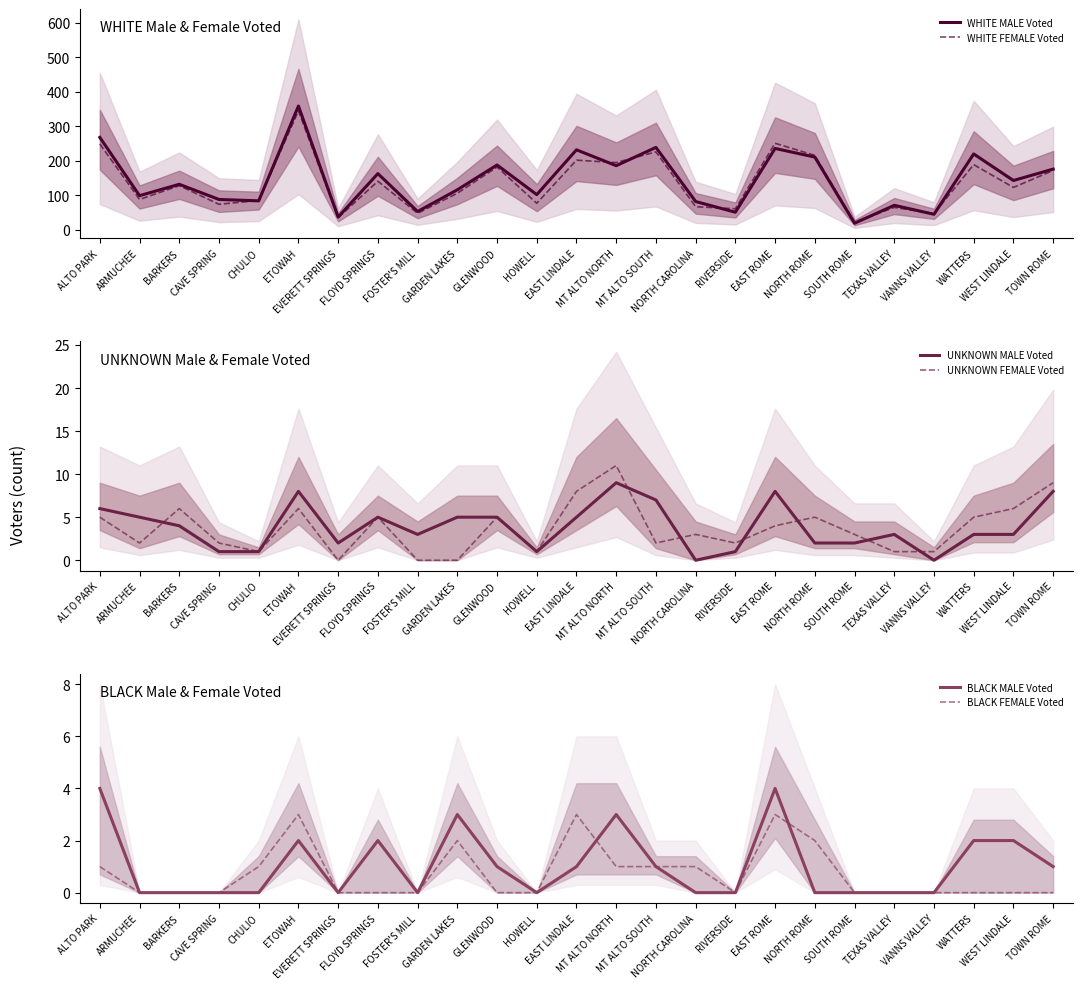

True or false: BLACK FEMALE Voted and WHITE FEMALE Voted intersect in this chart.

False